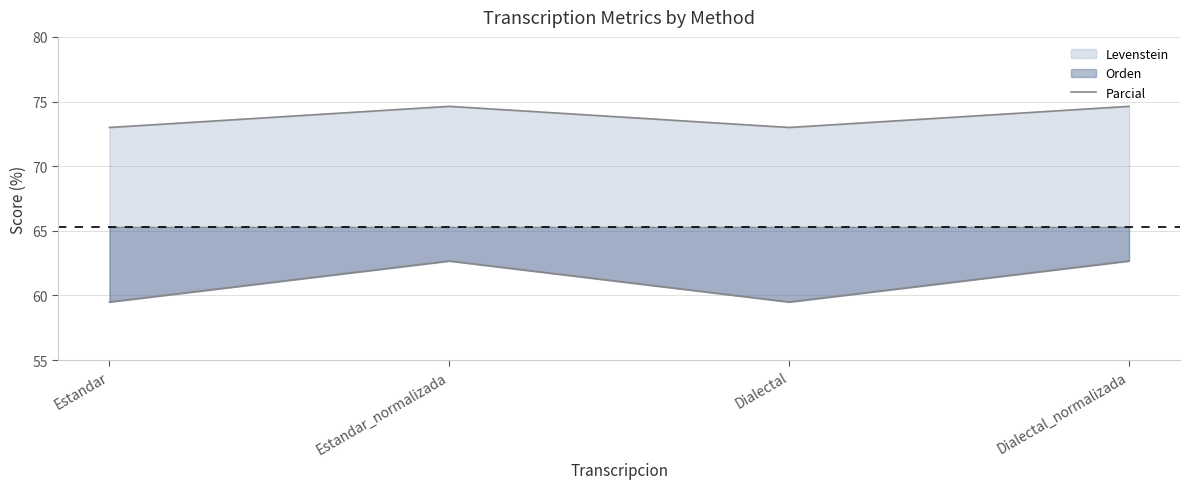

Which label corresponds to the largest value in the chart?

Estandar_normalizada